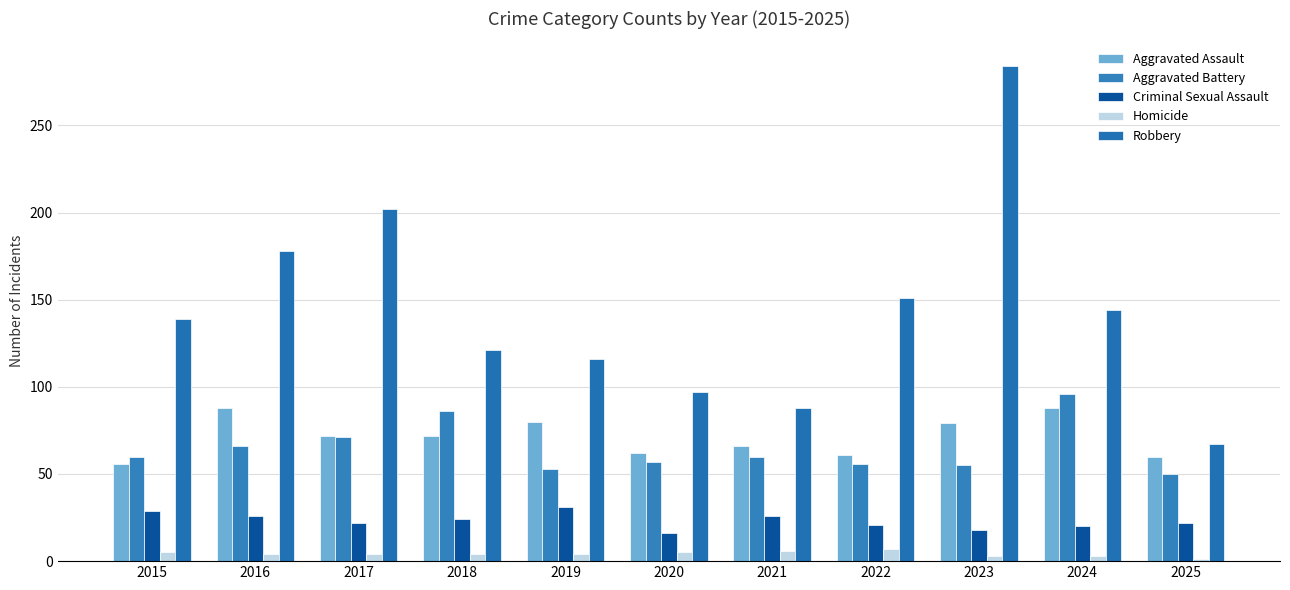

How many bars are there in each group?

5